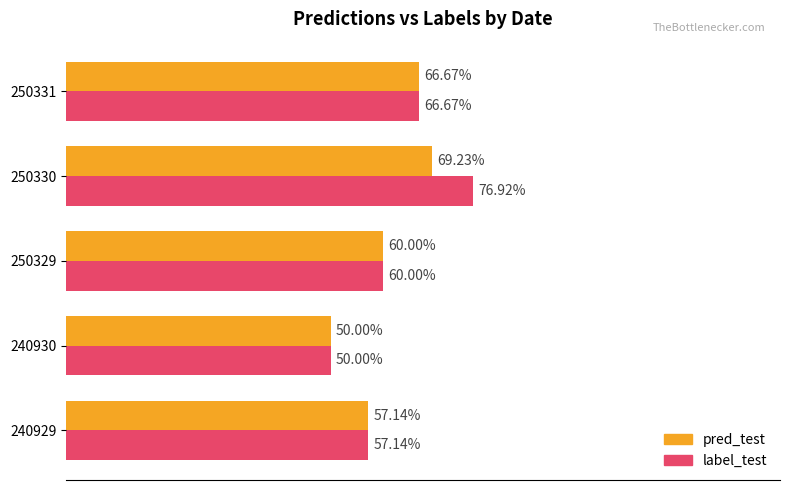

What are all the series names shown in the legend?

pred_test, label_test